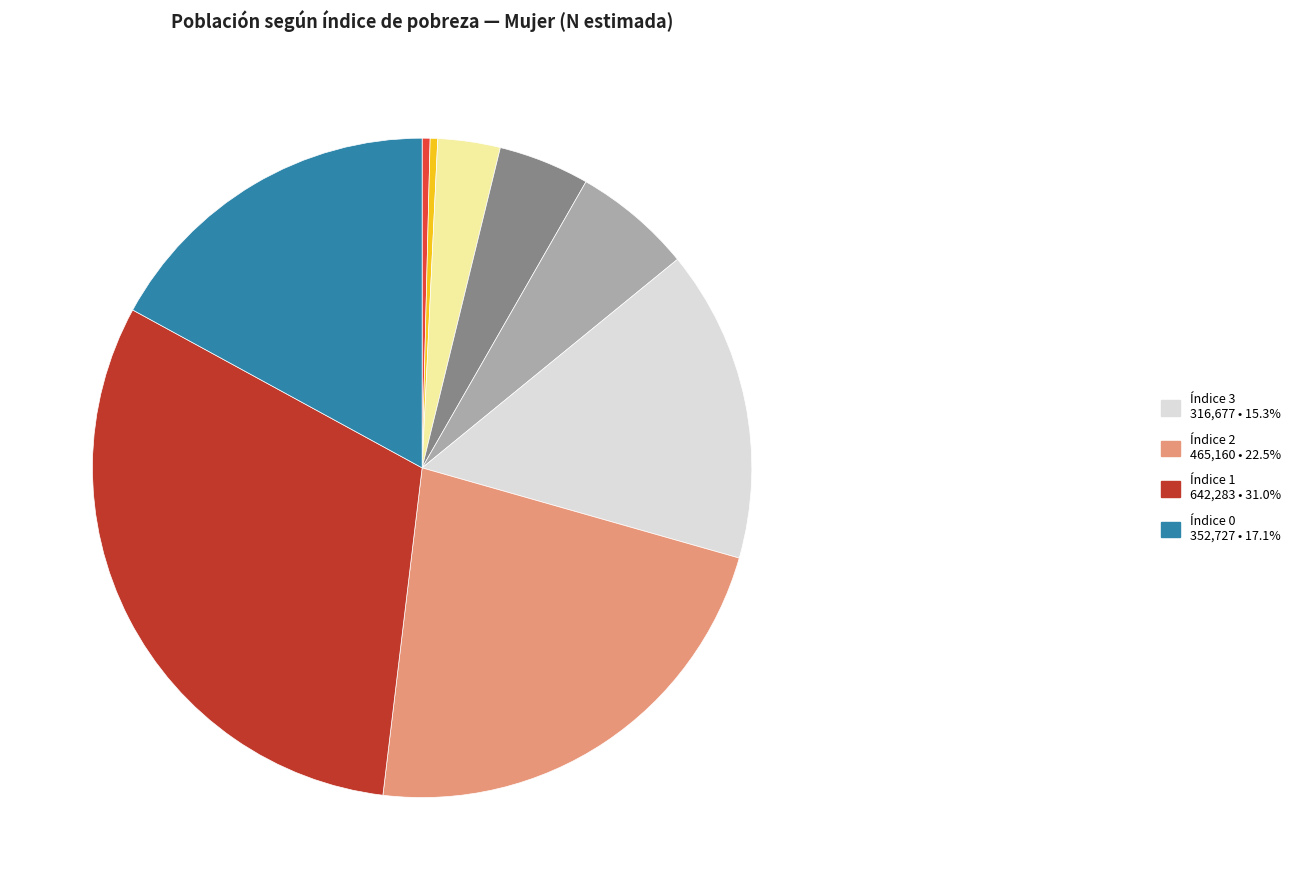

Is there any slice that represents more than half of the pie?

No